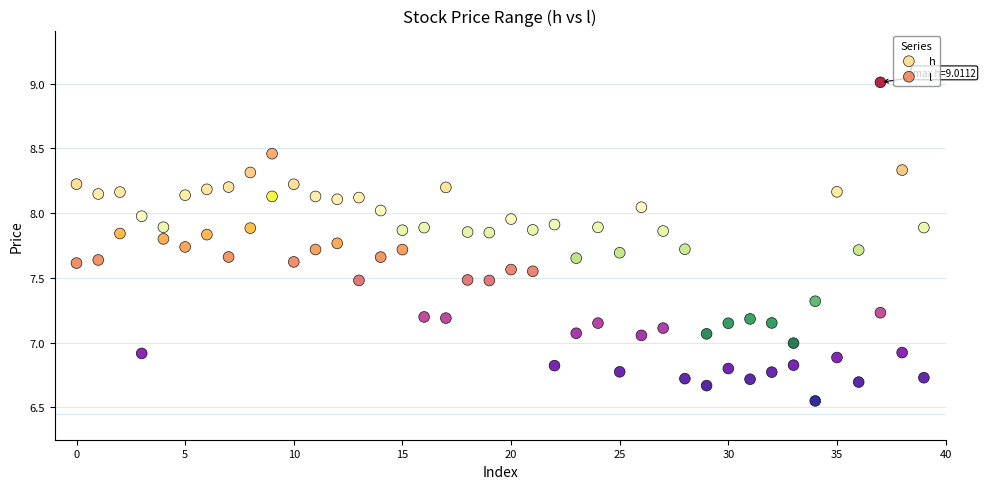

What are all the series names shown in the legend?

h, l